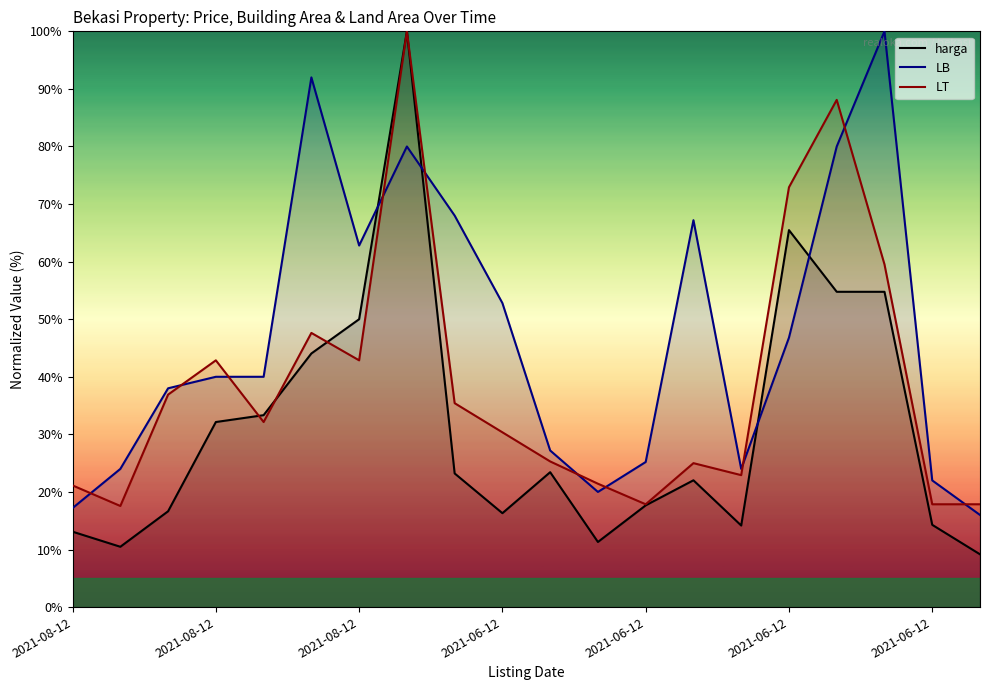

How many data points does each series have?

20